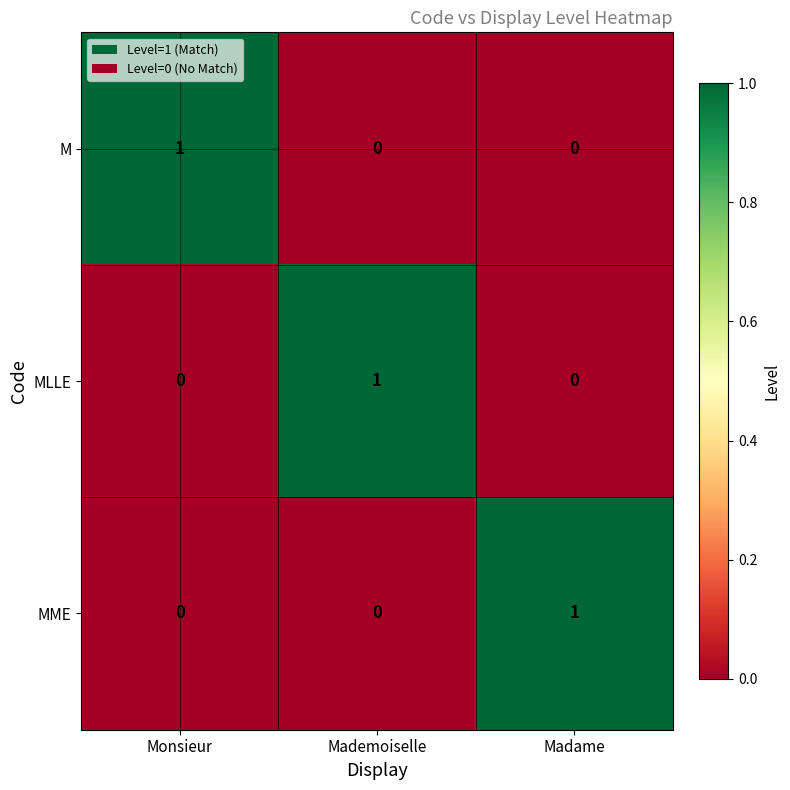

At which label does M reach its peak?

Monsieur